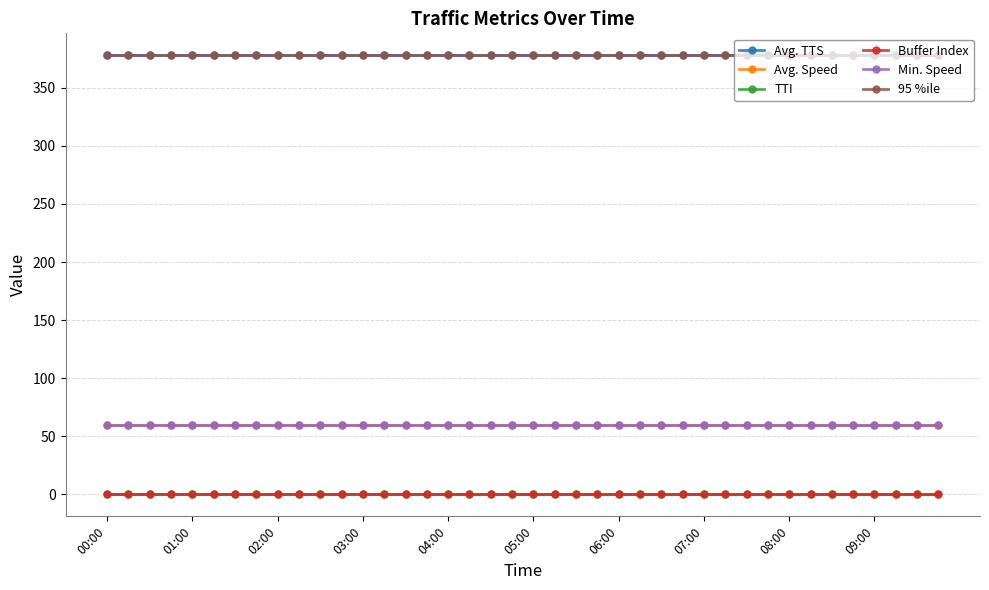

What is the minimum value for Avg. Speed?

60.0